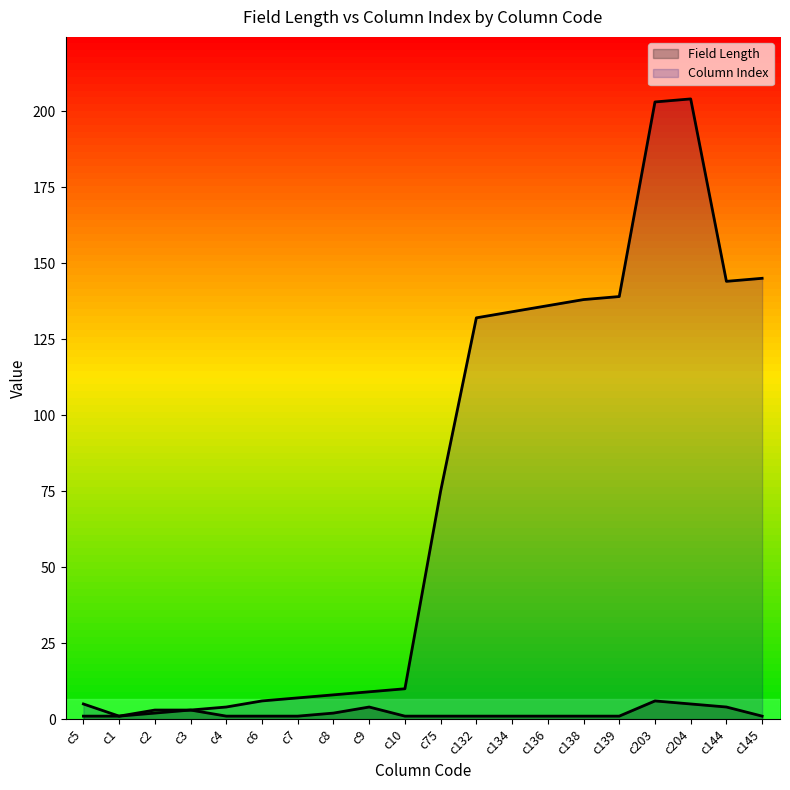

Does the chart display data point markers on the line(s)?

No